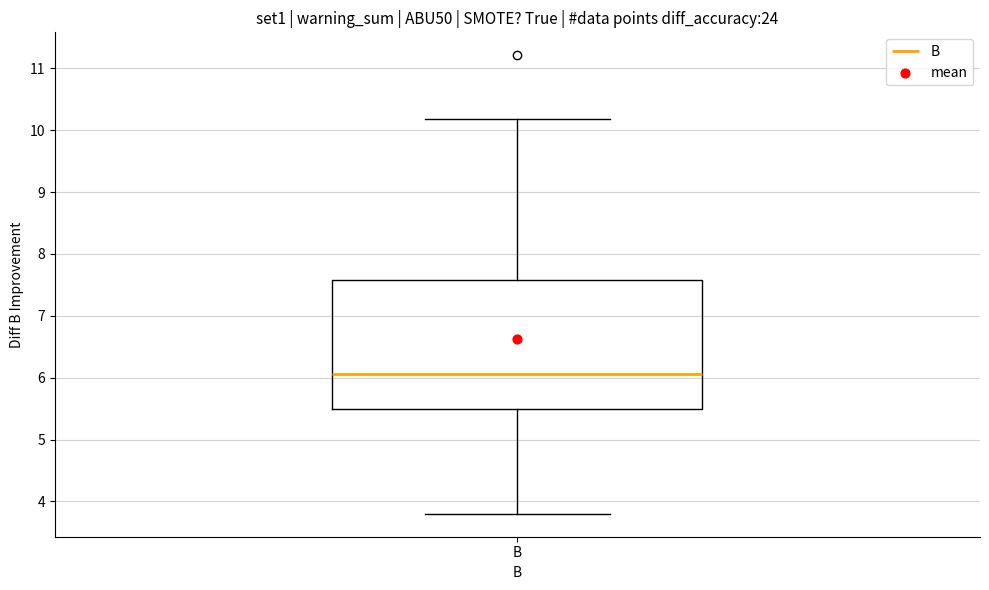

Transcribe this box plot: give where the median line is, the range the box spans, and where the two whiskers end, as read against the y-axis. The values are not printed on the chart, so give them approximately, as read against the axis.

median 6.1, box 5.5 to 7.6, whiskers 3.8 to 10.2